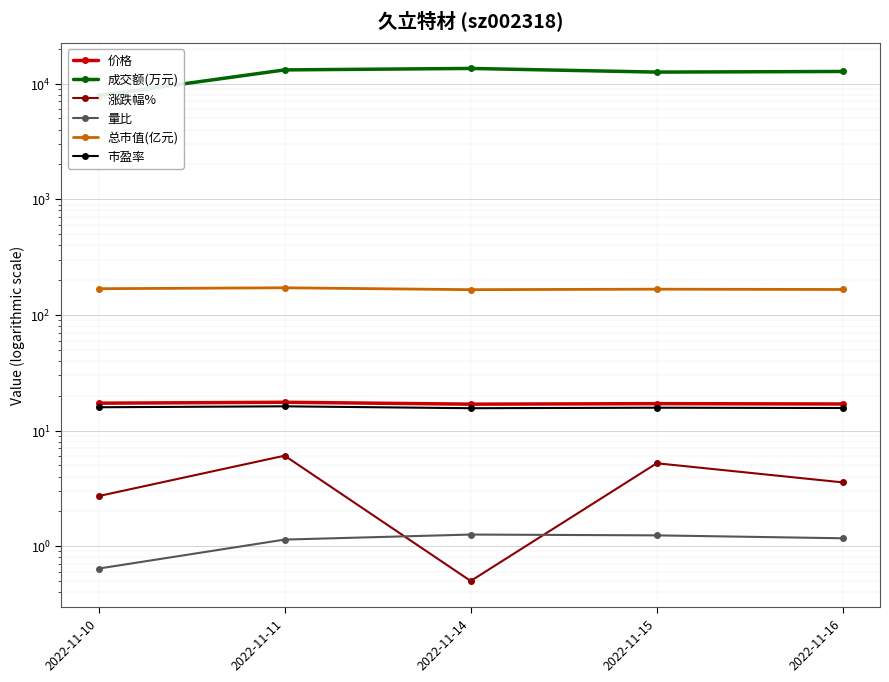

Reading left to right, extract all data points from this chart.

价格: 2022-11-10=17.2	2022-11-11=17.6	2022-11-14=16.9	2022-11-15=17.1	2022-11-16=17.0
成交额(万元): 2022-11-10=7878.0	2022-11-11=13129.0	2022-11-14=13514.0	2022-11-15=12568.0	2022-11-16=12725.0
涨跌幅%: 2022-11-10=2.7	2022-11-11=6.1	2022-11-14=0.5	2022-11-15=5.2	2022-11-16=3.6
量比: 2022-11-10=0.6	2022-11-11=1.1	2022-11-14=1.3	2022-11-15=1.2	2022-11-16=1.2
总市值(亿元): 2022-11-10=168.4	2022-11-11=171.5	2022-11-14=165.1	2022-11-15=166.8	2022-11-16=165.7
市盈率: 2022-11-10=15.9	2022-11-11=16.2	2022-11-14=15.6	2022-11-15=15.8	2022-11-16=15.7